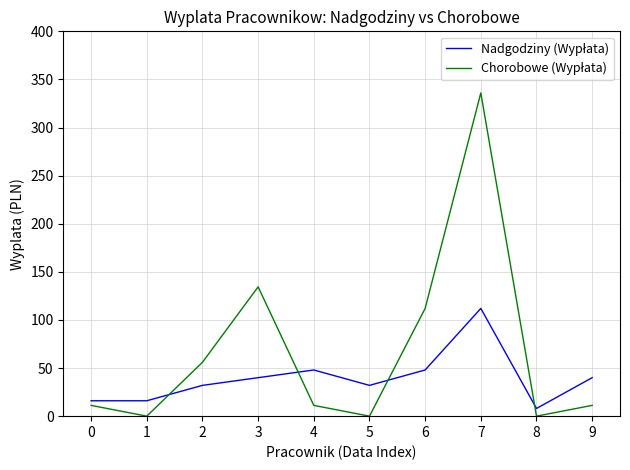

At which category is the sum across all series the highest?

7